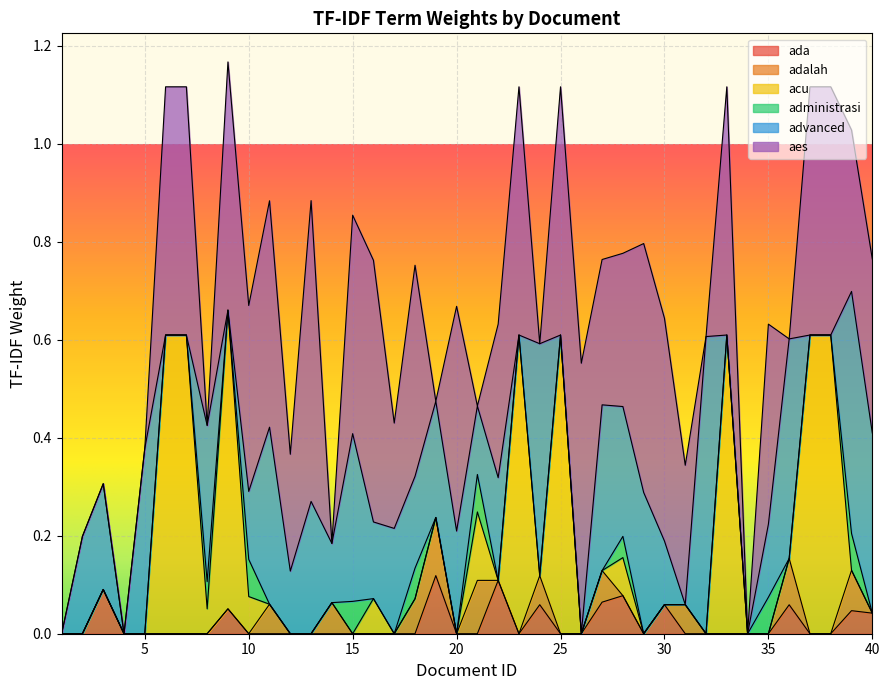

How many ada values are between 0 and 1?

40